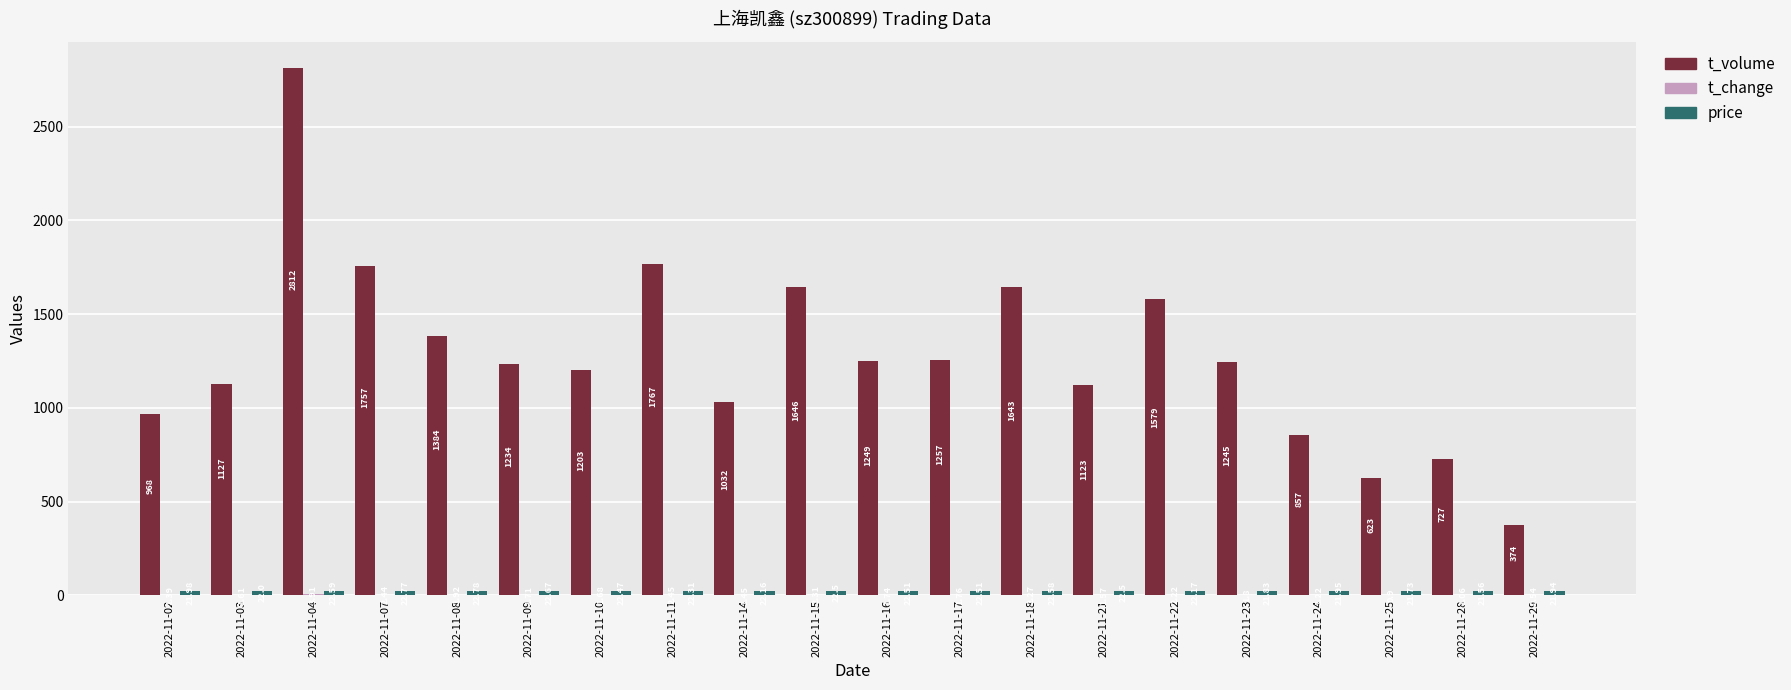

What is the sum of all t_volume values?

25607.0